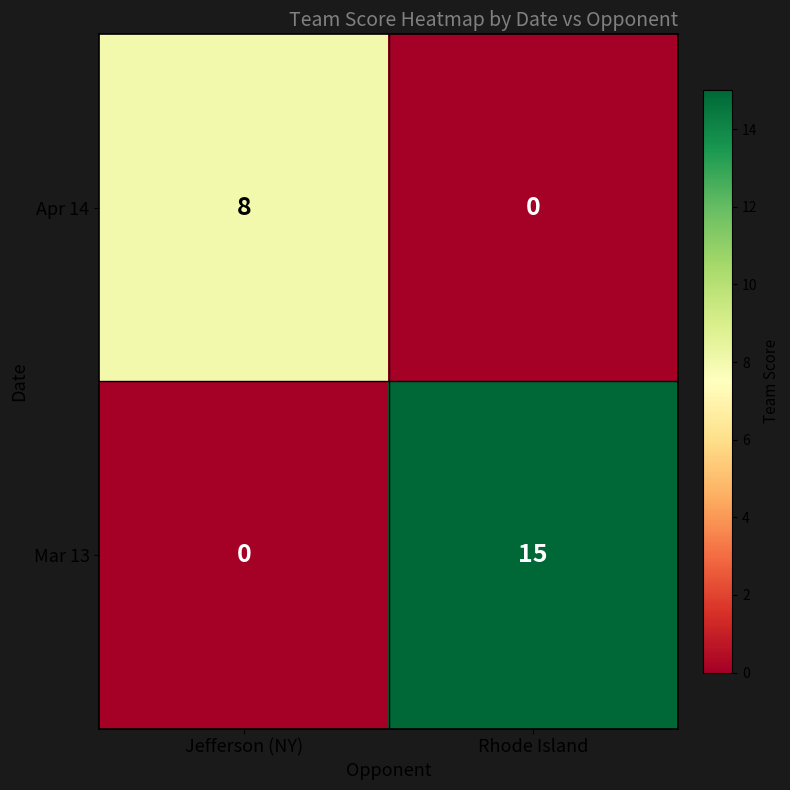

Reading left to right, extract all data points from this chart.

Apr 14: Jefferson (NY)=8	Rhode Island=0
Mar 13: Jefferson (NY)=0	Rhode Island=15